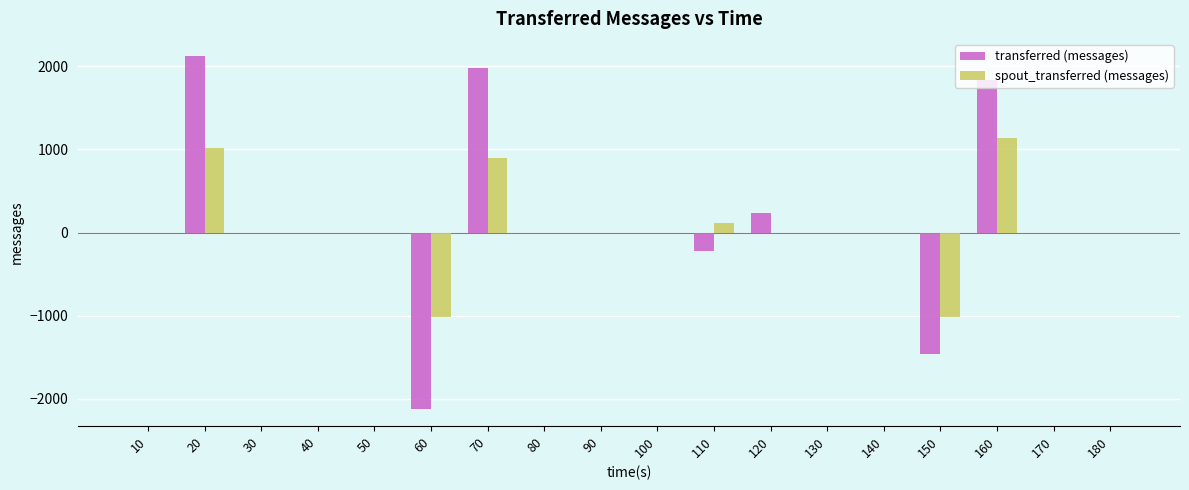

Reading left to right, transcribe all the data shown in this chart.

transferred (messages): 0	2120	0	0	0	-2120	1980	0	0	0	-220	240	0	0	-1460	1840	0	0
spout_transferred (messages): 0	1020	0	0	0	-1020	900	0	0	0	120	0	0	0	-1020	1140	0	0